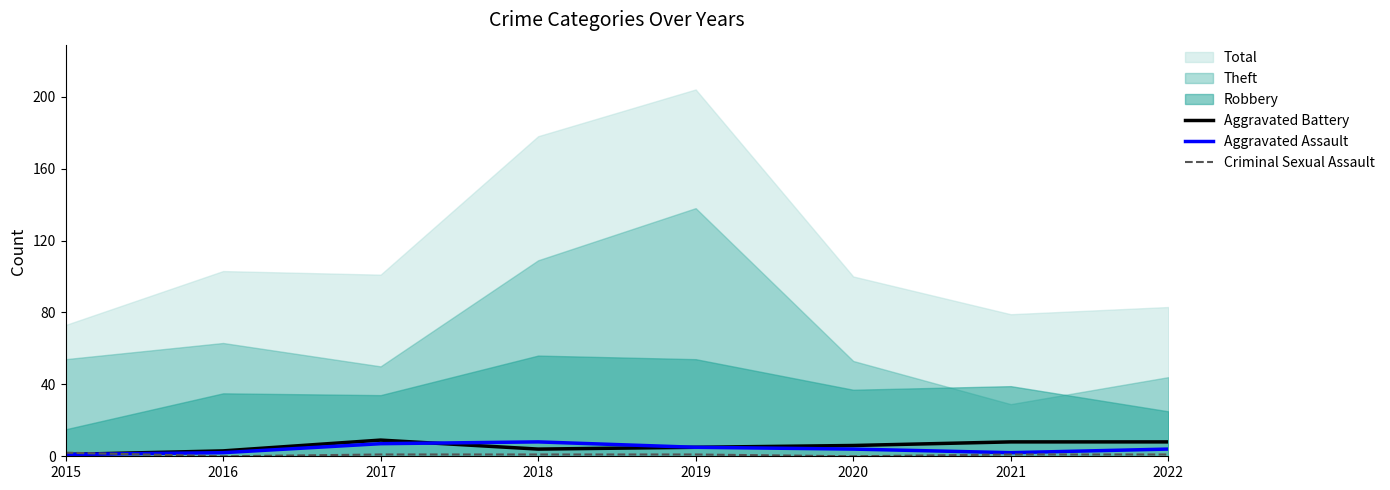

At which label does Aggravated Battery reach its peak?

2017